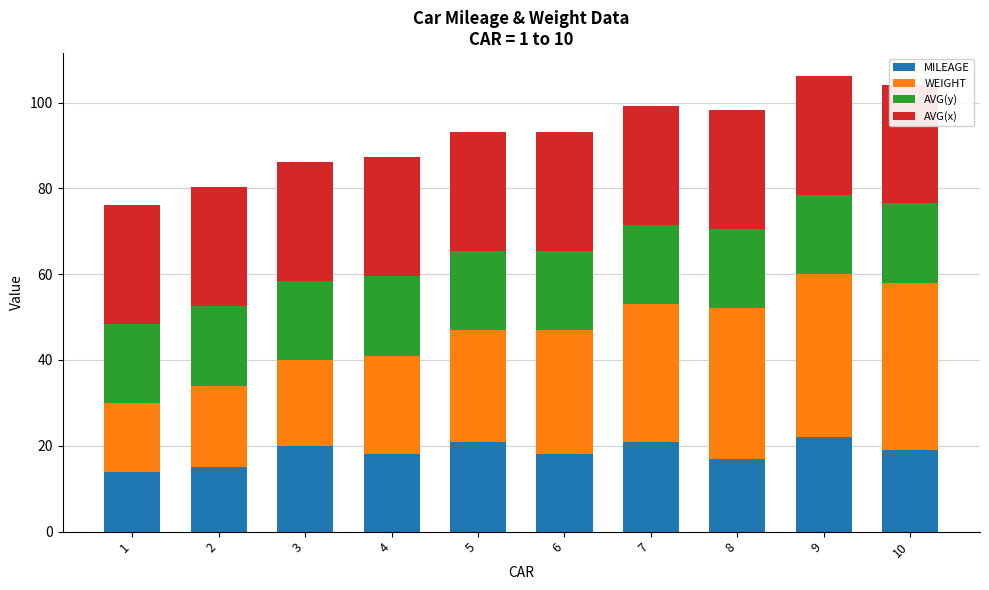

Count the number of categories in the chart.

10